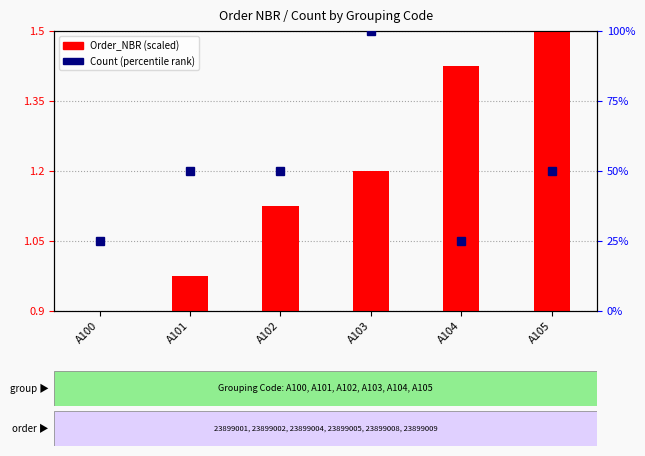

What is the maximum value shown in the chart?

100